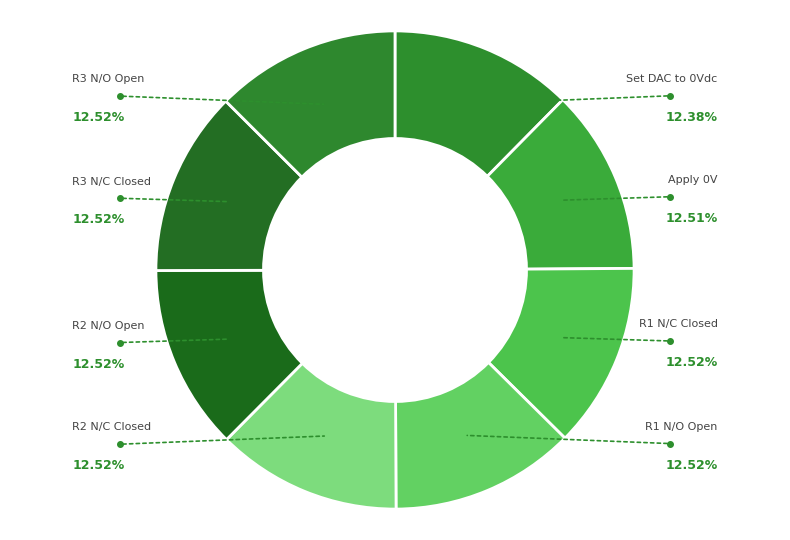

How many slices are in this pie chart?

8